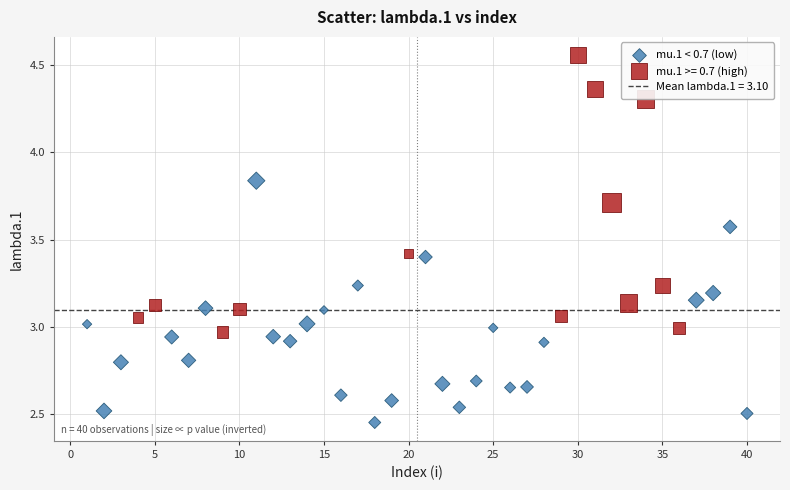

Which series reaches the maximum Y coordinate?

mu.1 >= 0.7 (high)